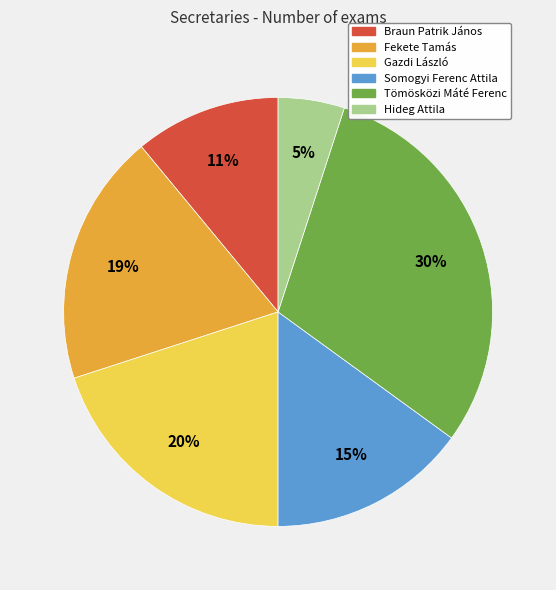

Which slice is the largest?

Tömösközi Máté Ferenc